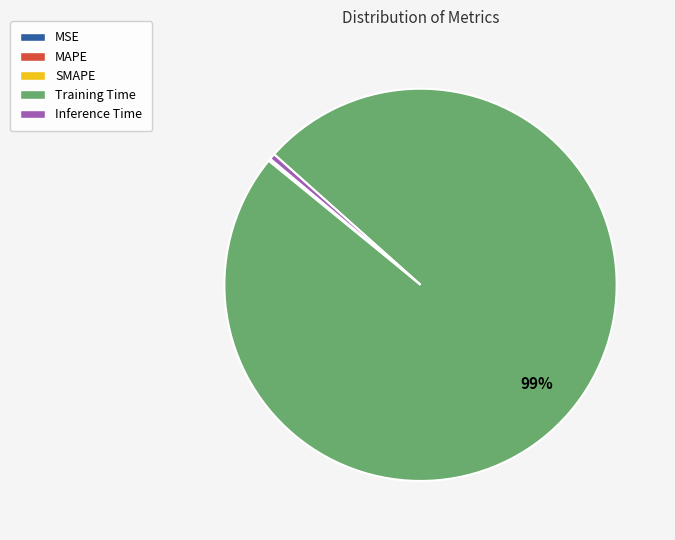

Is it true that Inference Time is 0% of the pie?

True